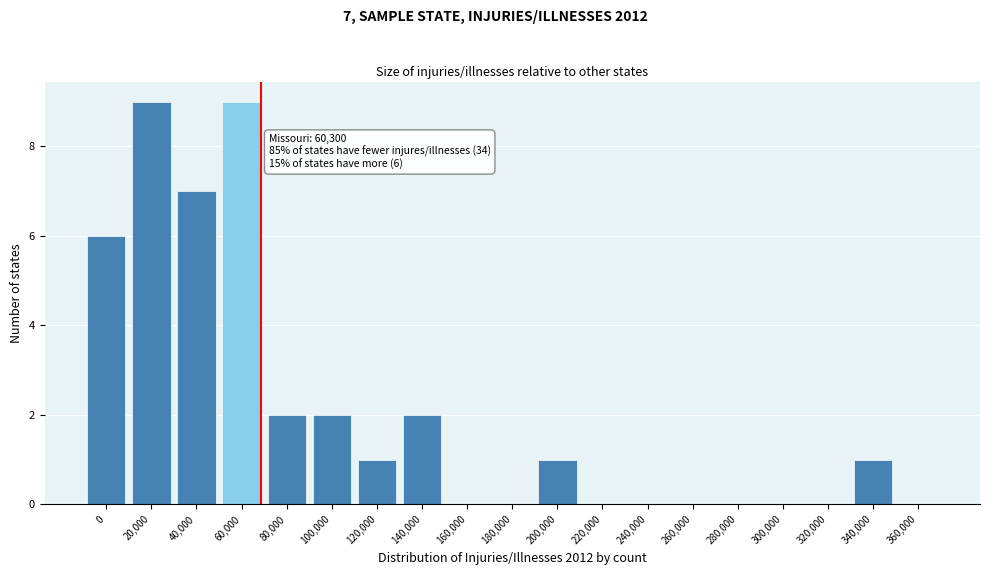

Reading left to right, extract all data points from this chart.

0=6	20,000=9	40,000=7	60,000=9	80,000=2	100,000=2	120,000=1	140,000=2	160,000=0	180,000=0	200,000=1	220,000=0	240,000=0	260,000=0	280,000=0	300,000=0	320,000=0	340,000=1	360,000=0